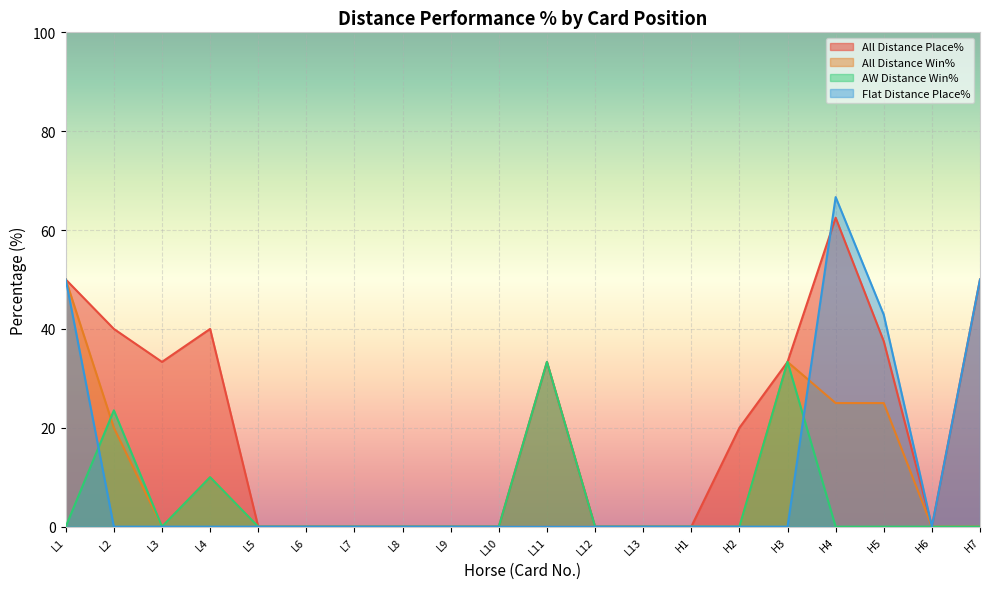

Which series has the largest range (max minus min)?

Flat Distance Place%